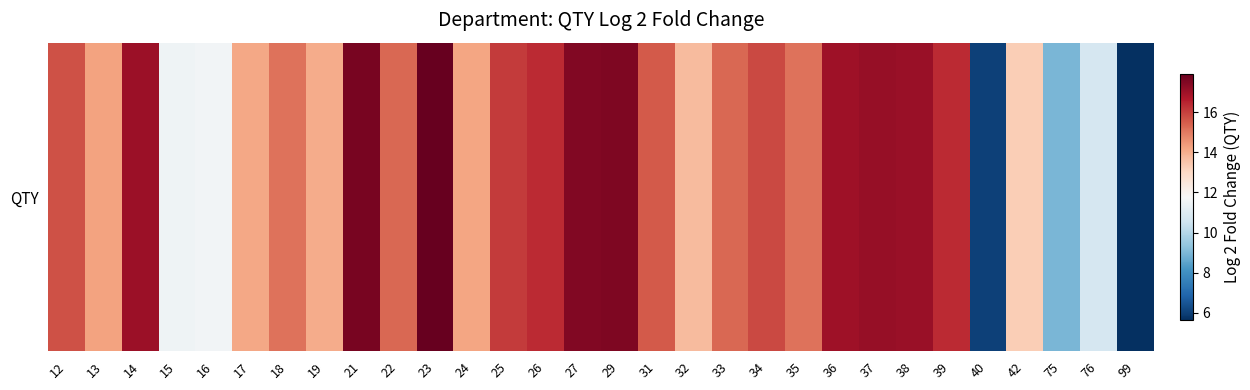

Where is the data nearest to the value 11?

76